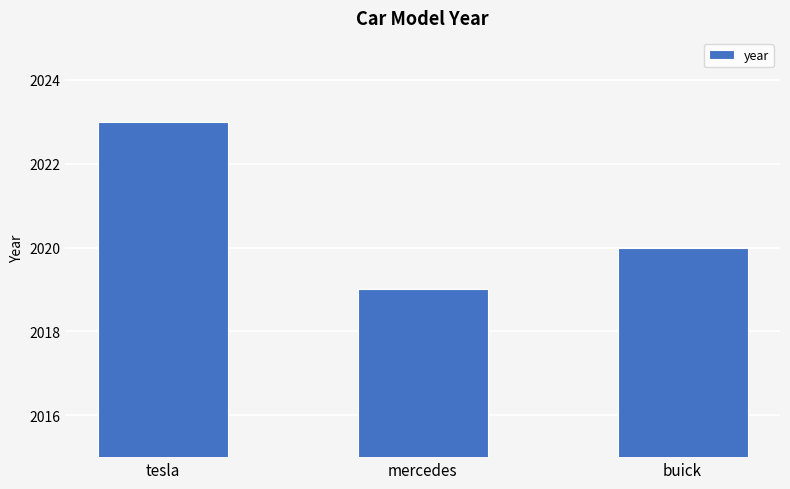

List the labels in order of value, largest first.

tesla, buick, mercedes